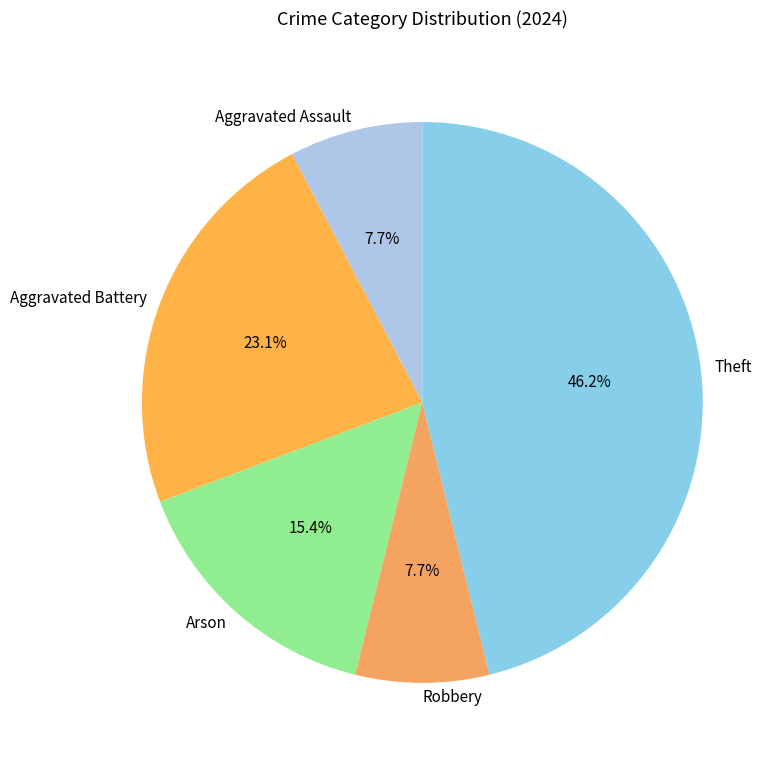

To the nearest percent, what is the average slice percentage?

20%